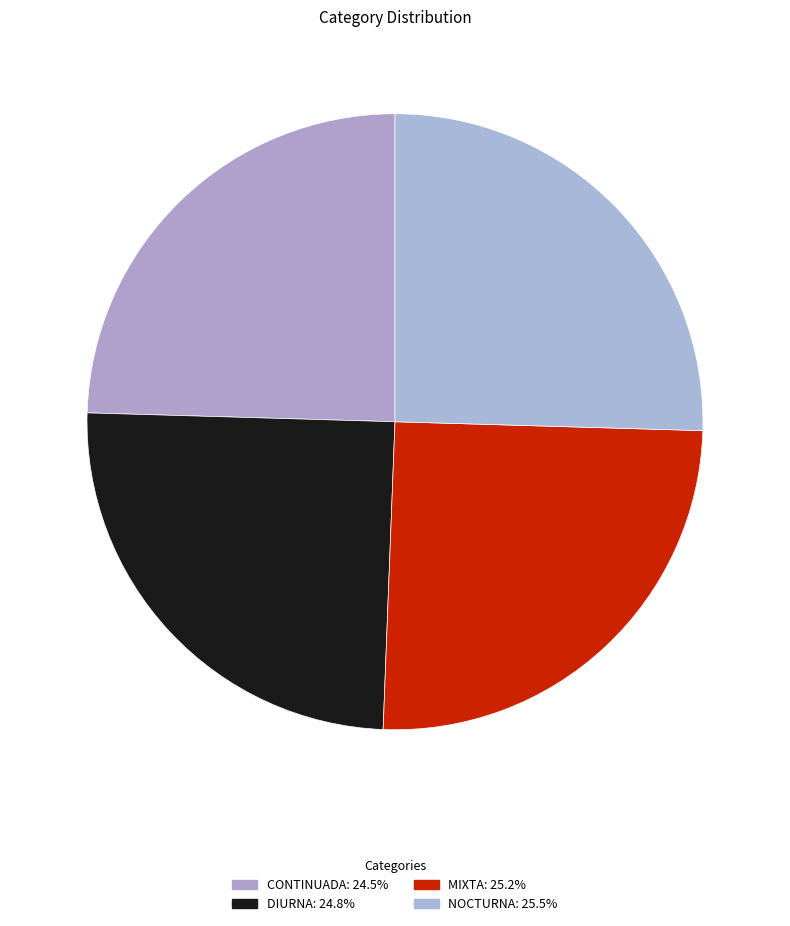

Is the sum of CONTINUADA and DIURNA greater than half?

No